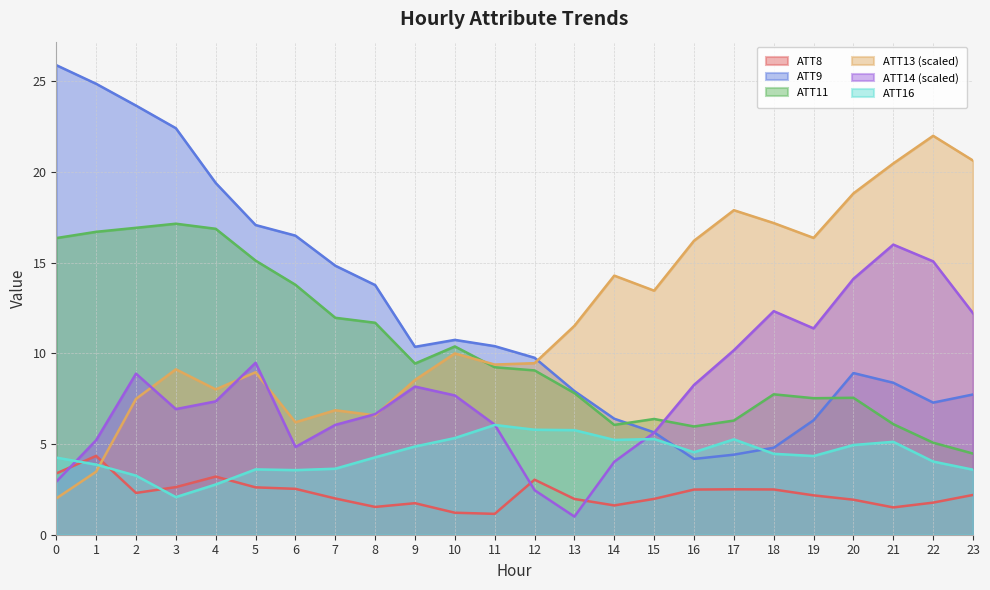

What is the value of the ATT8 point at the 21st from the left?

1.9